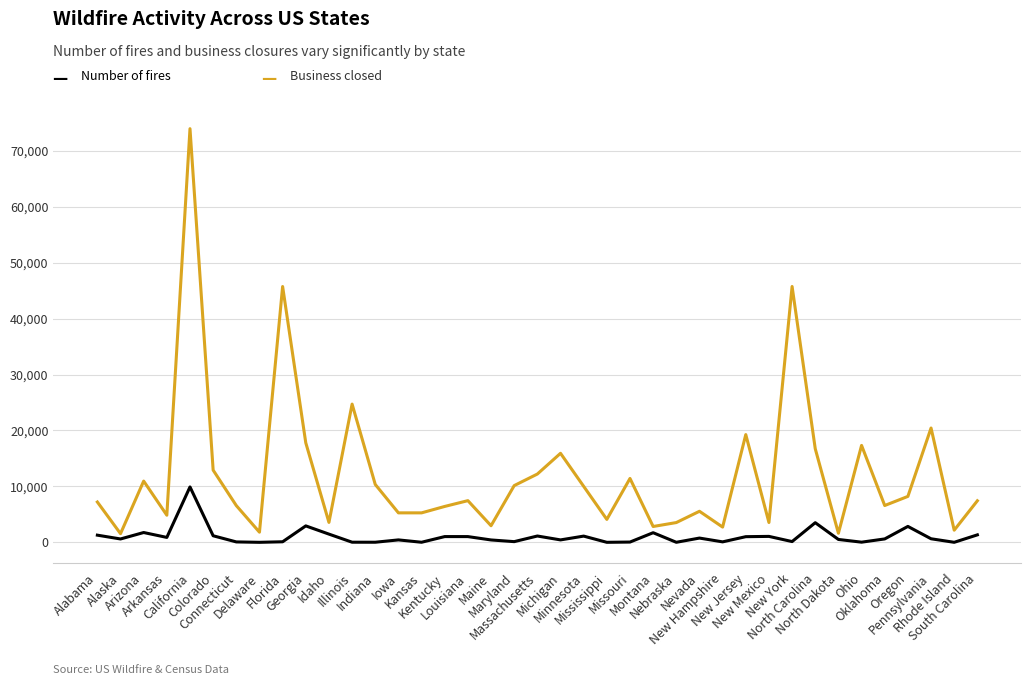

Reading left to right, list all the values displayed in this chart.

Number of fires: Alabama=1284	Alaska=603	Arizona=1756	Arkansas=881	California=9907	Colorado=1176	Connecticut=76	Delaware=4	Florida=101	Georgia=2942	Idaho=1471	Illinois=24	Indiana=19	Iowa=436	Kansas=16	Kentucky=1030	Louisiana=1027	Maine=426	Maryland=126	Massachusetts=1132	Michigan=436	Minnesota=1115	Mississippi=5	Missouri=51	Montana=1723	Nebraska=10	Nevada=763	New Hampshire=85	New Jersey=1013	New Mexico=1064	New York=138	North Carolina=3514	North Dakota=515	Ohio=31	Oklahoma=610	Oregon=2848	Pennsylvania=639	Rhode Island=7	South Carolina=1337
Business closed: Alabama=7214	Alaska=1553	Arizona=10954	Arkansas=4852	California=73969	Colorado=12914	Connecticut=6569	Delaware=1815	Florida=45746	Georgia=17793	Idaho=3564	Illinois=24720	Indiana=10353	Iowa=5272	Kansas=5271	Kentucky=6420	Louisiana=7455	Maine=2971	Maryland=10147	Massachusetts=12214	Michigan=15922	Minnesota=10010	Mississippi=4102	Missouri=11426	Montana=2833	Nebraska=3537	Nevada=5555	New Hampshire=2728	New Jersey=19267	New Mexico=3544	New York=45751	North Carolina=16736	North Dakota=1626	Ohio=17332	Oklahoma=6585	Oregon=8215	Pennsylvania=20442	Rhode Island=2172	South Carolina=7432